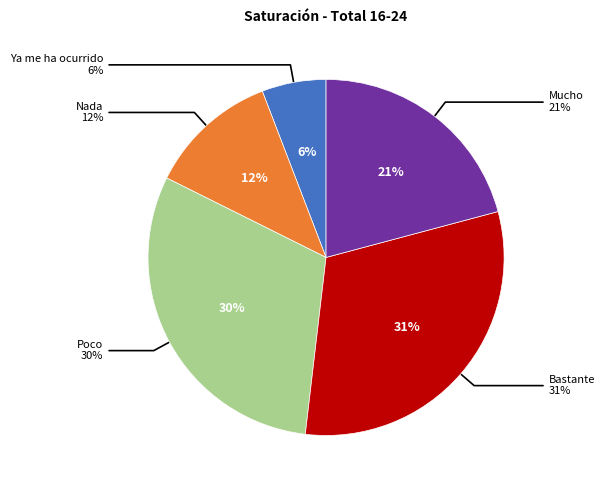

Which slice is the largest?

Bastante